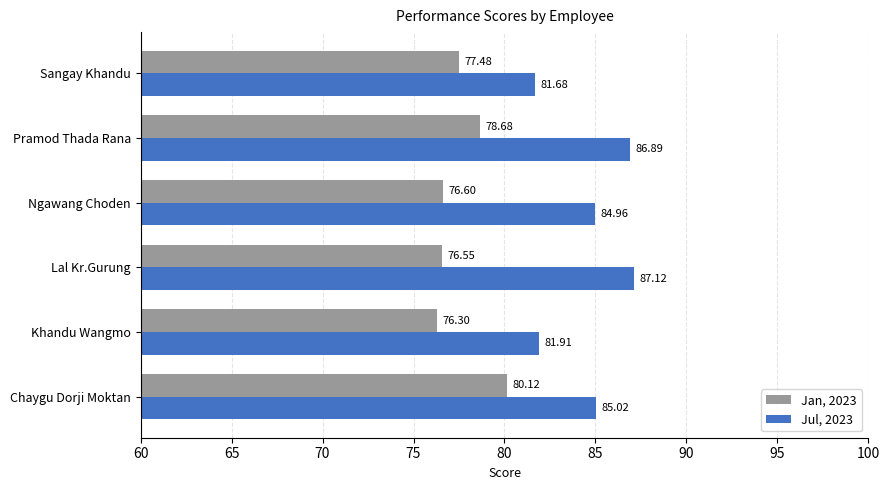

At which label is Jan, 2023 closest to 78?

Sangay Khandu